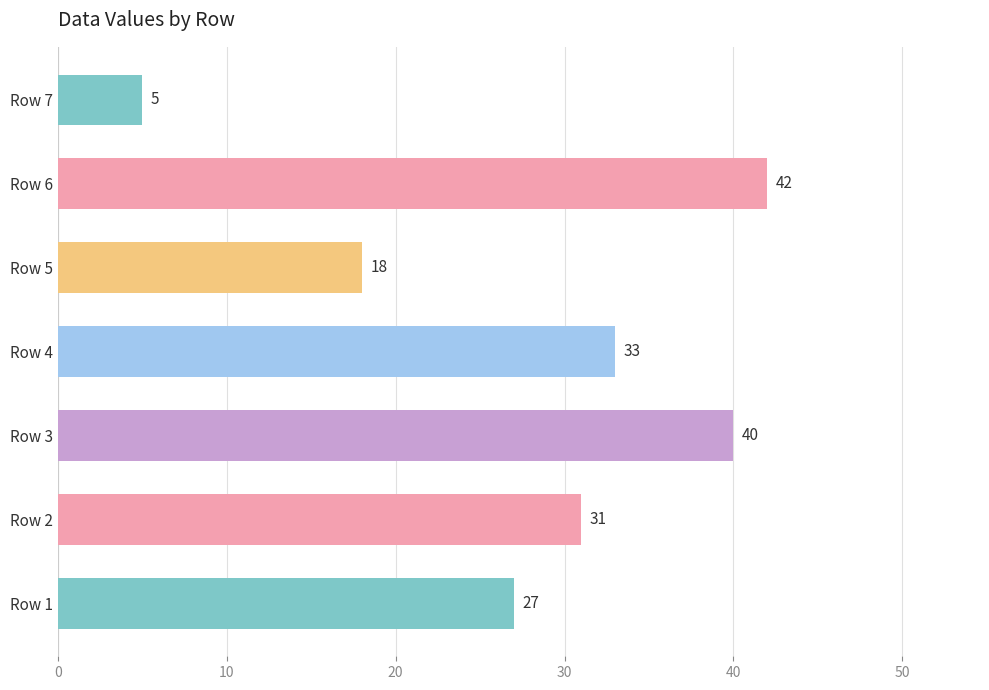

True or false: the data shows 11 at Row 5.

False